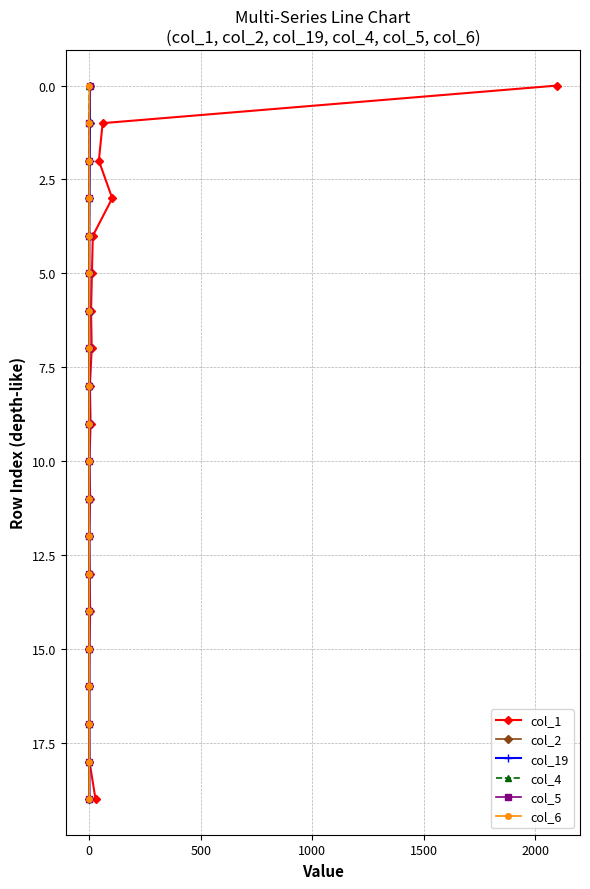

At which label is col_4 closest to 9?

9